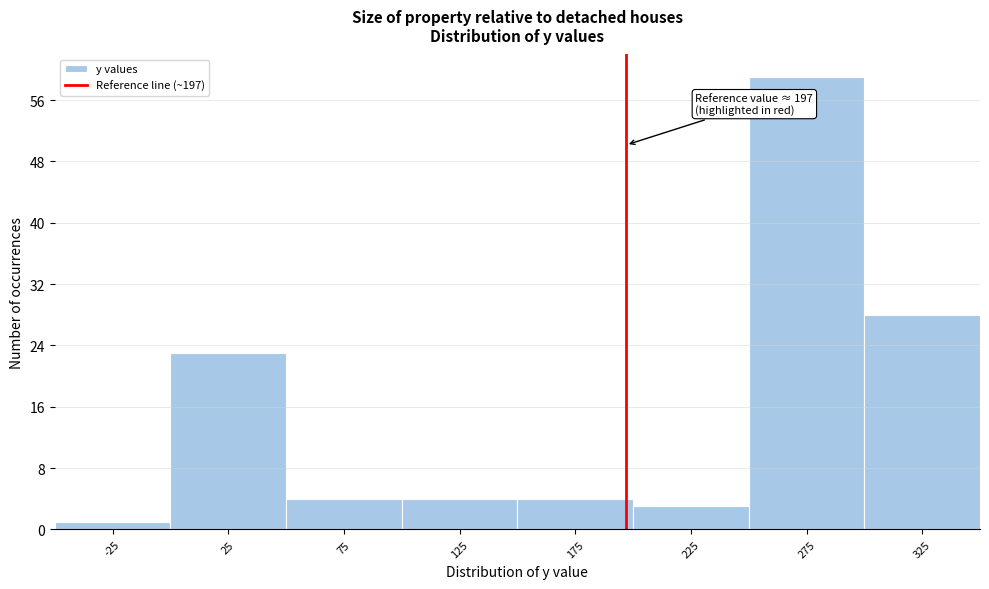

Which range on the x-axis has the tallest bar?

250 to 300